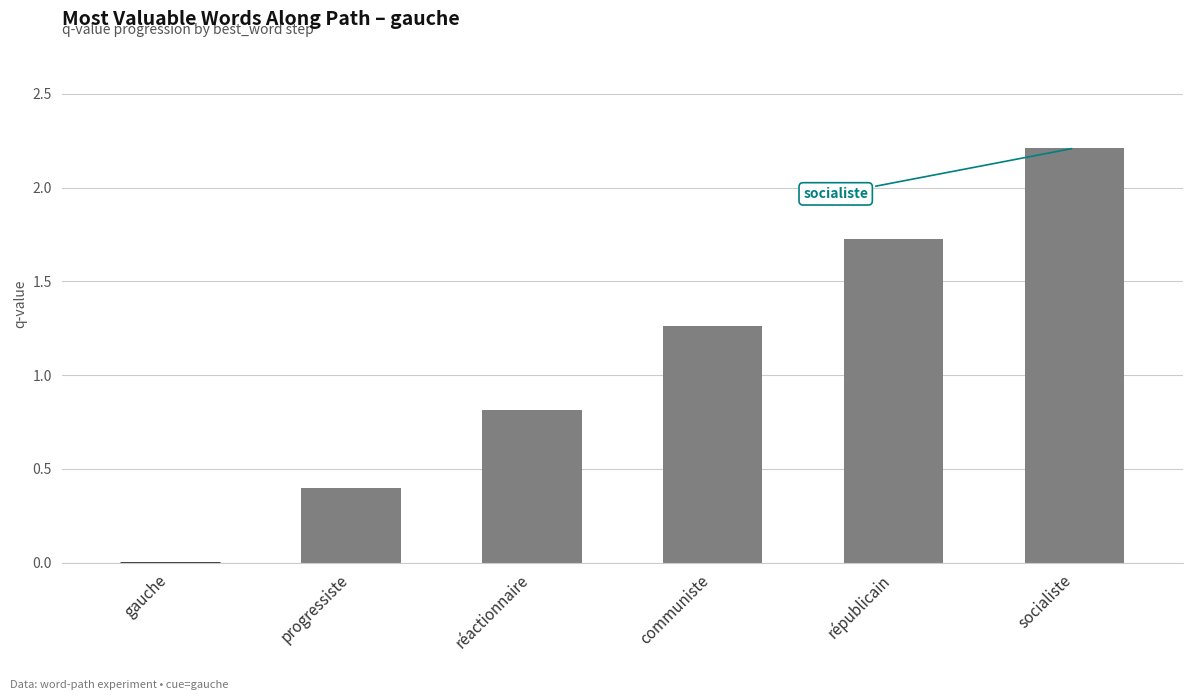

What is the change in value from progressiste to communiste?

+0.9